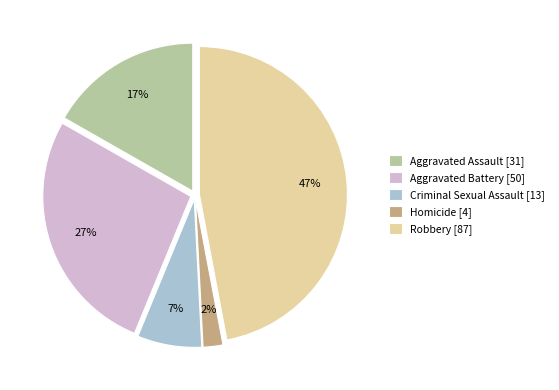

Combined, do Homicide [4] and Criminal Sexual Assault [13] account for over 50%?

No